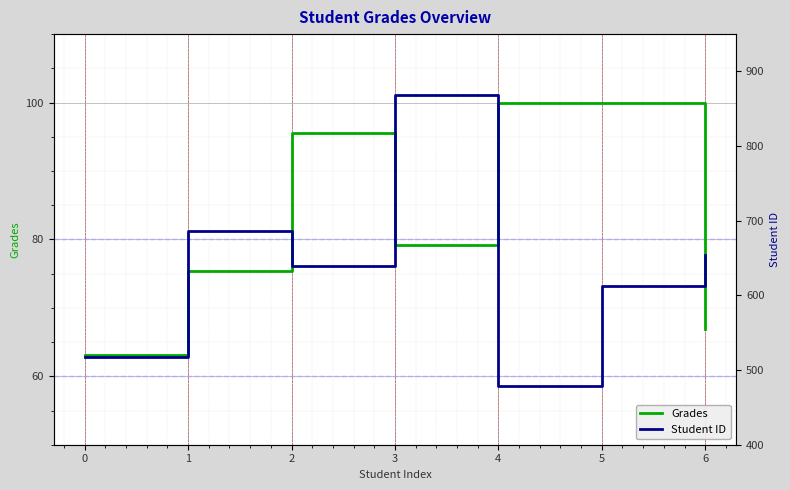

What is the spread (max minus min) of values at 2?

544.4